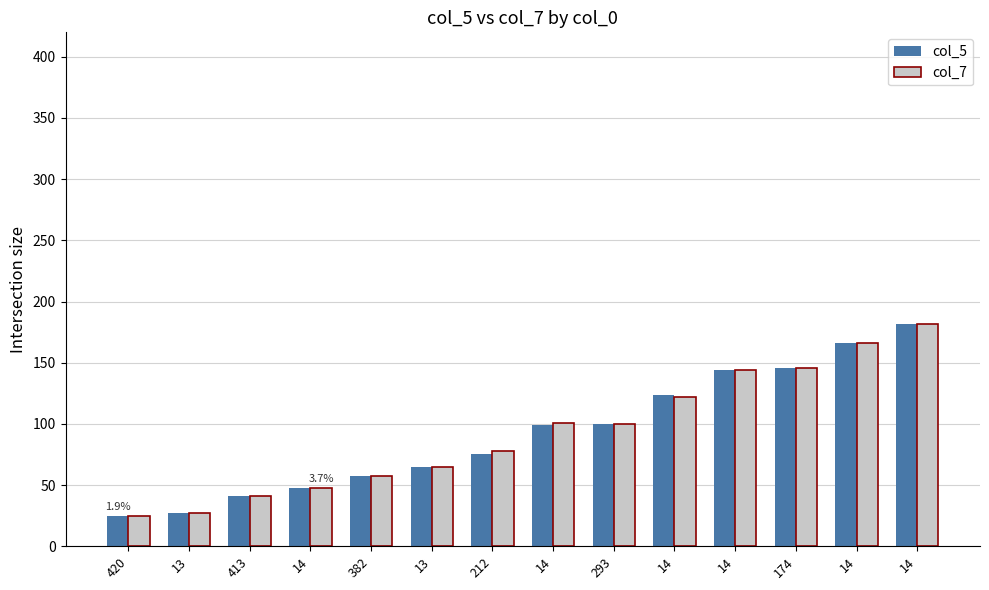

Which series changed the most between 382 and 293?

col_5